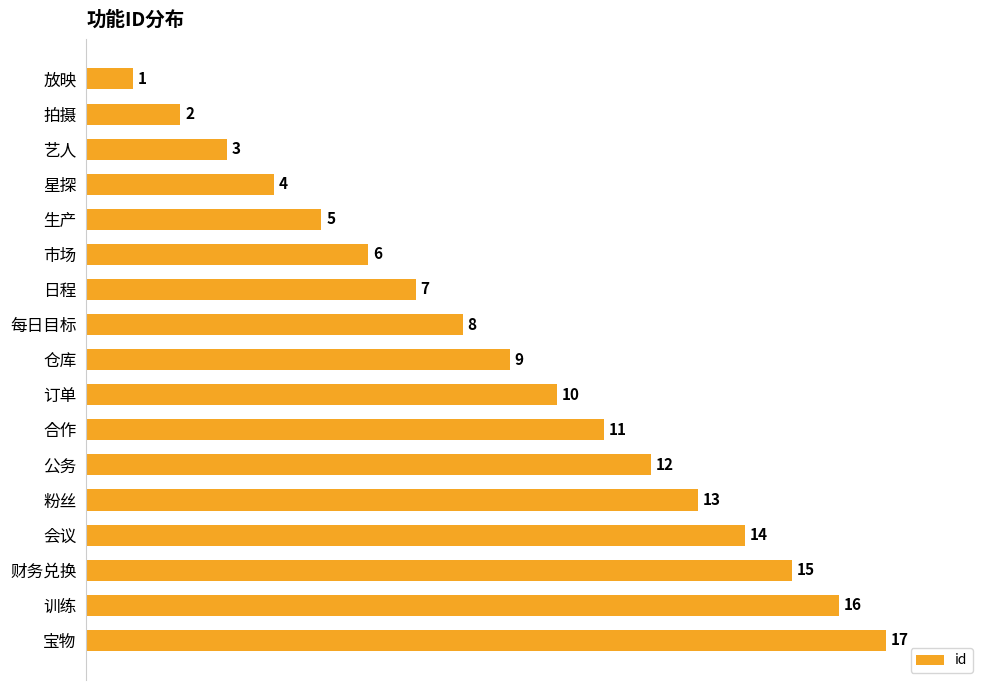

What is the sum of all values?

153